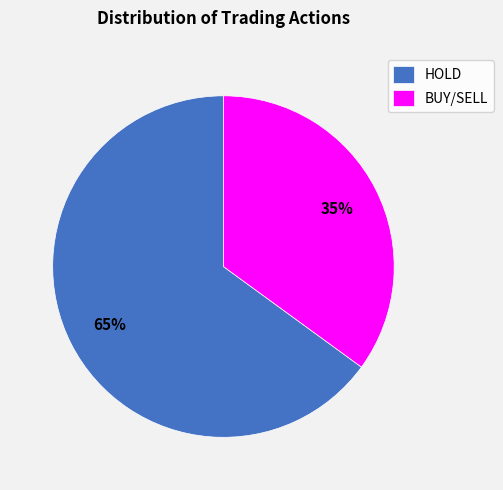

Is BUY/SELL the majority of the pie?

No